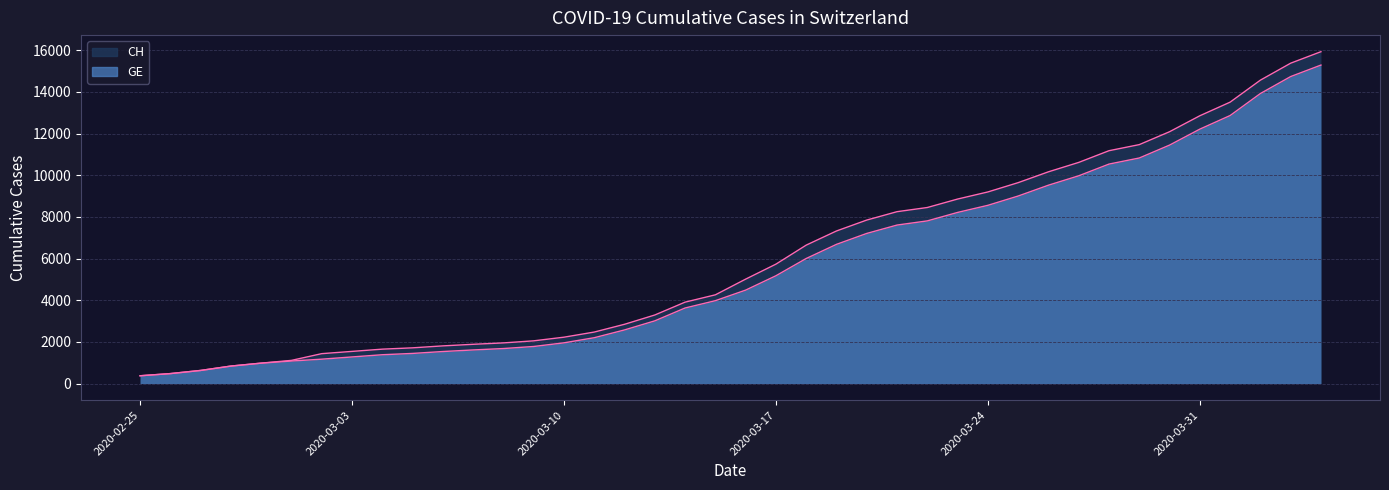

True or false: GE has more than 2 interior local peaks.

False